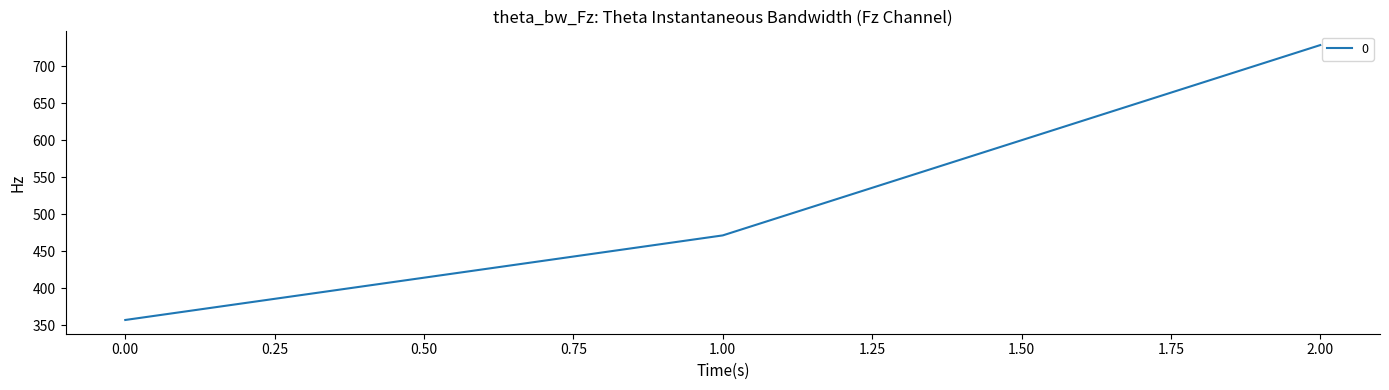

List the labels in order of value, smallest first.

0.00, 1.00, 2.00